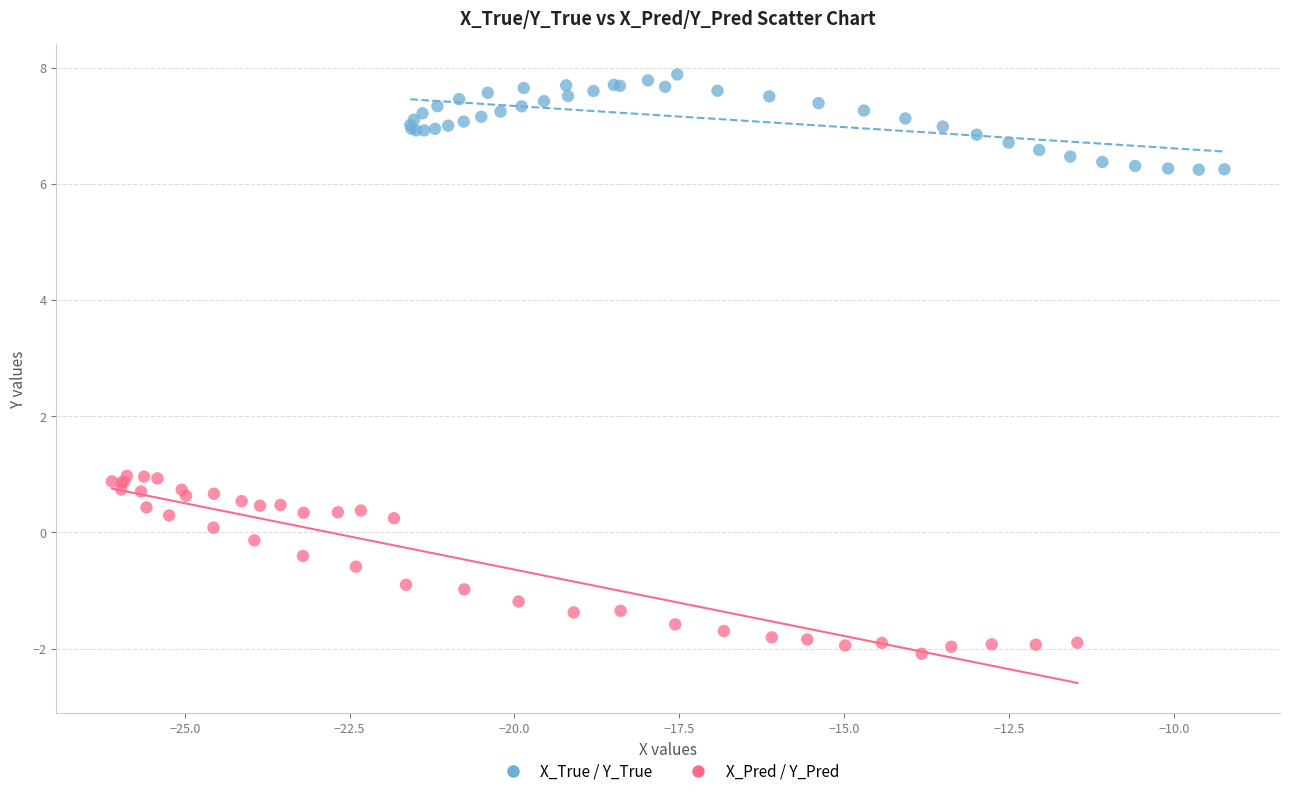

Which series reaches the maximum Y coordinate?

X_True / Y_True